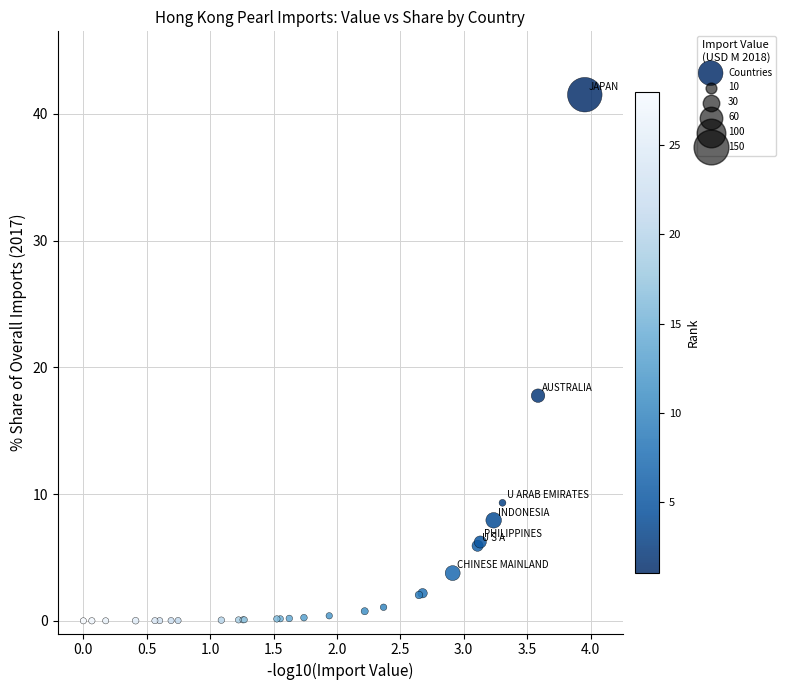

What Y value in the scatter plot is closest to 20?

17.8